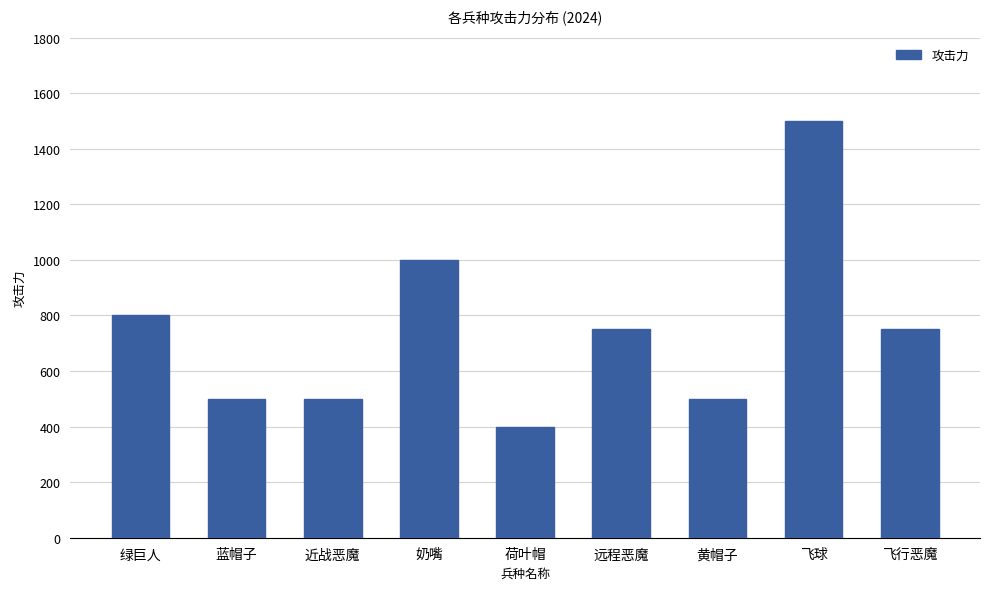

What is the label of the 4th bar from the right?

远程恶魔